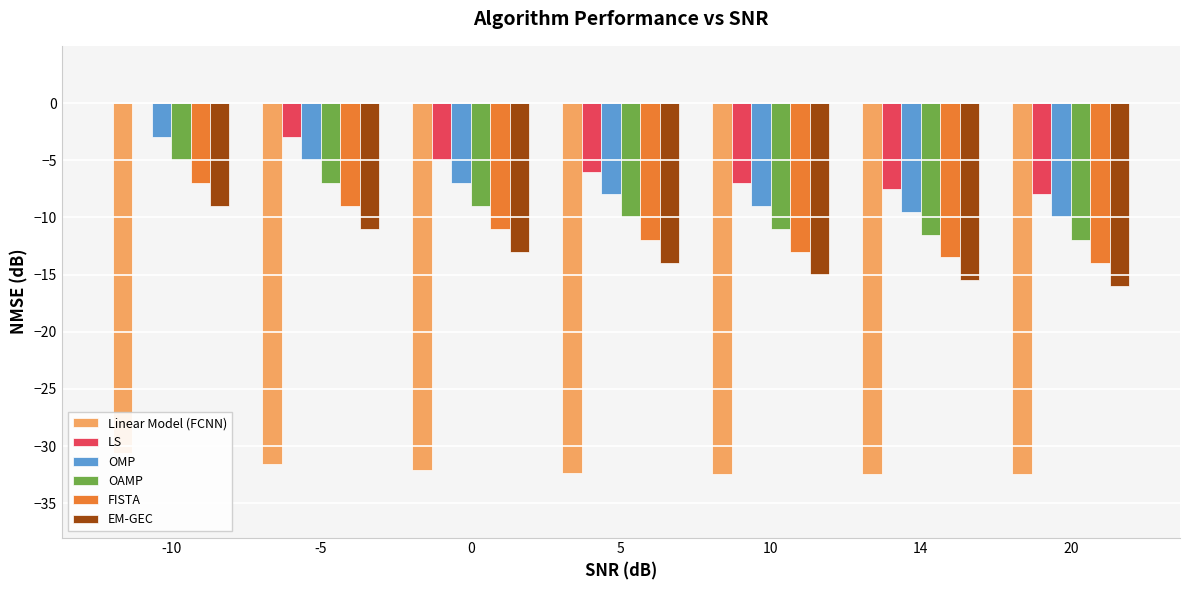

At which category is the sum across all series the highest?

-10